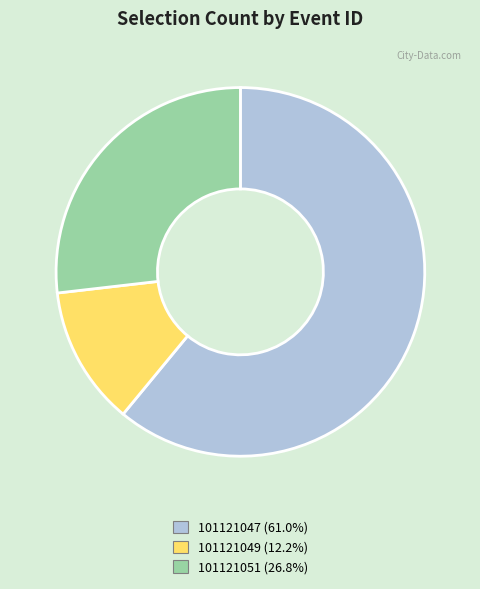

Which has a higher value, 101121049 or 101121047?

101121047